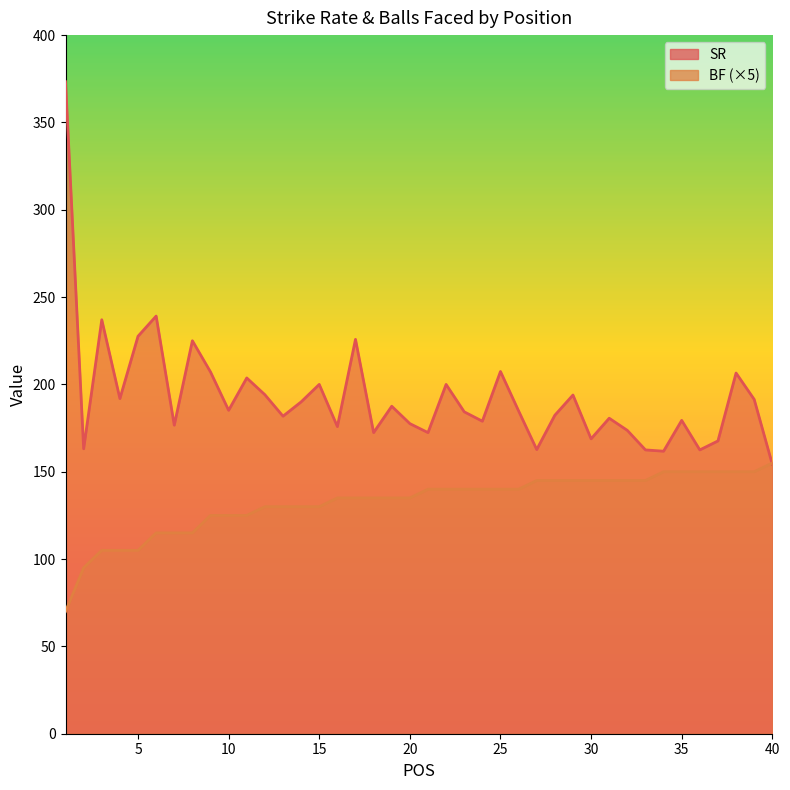

List the labels in order of BF value, largest first.

40, 34, 35, 36, 37, 38, 39, 27, 28, 29, 30, 31, 32, 33, 21, 22, 23, 24, 25, 26, 16, 17, 18, 19, 20, 12, 13, 14, 15, 9, 10, 11, 6, 7, 8, 3, 4, 5, 2, 1